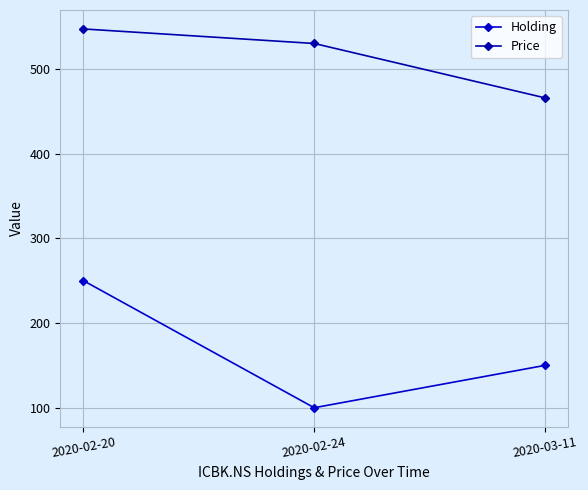

True or false: Holding has a value of 250.0 at 2020-02-20.

True